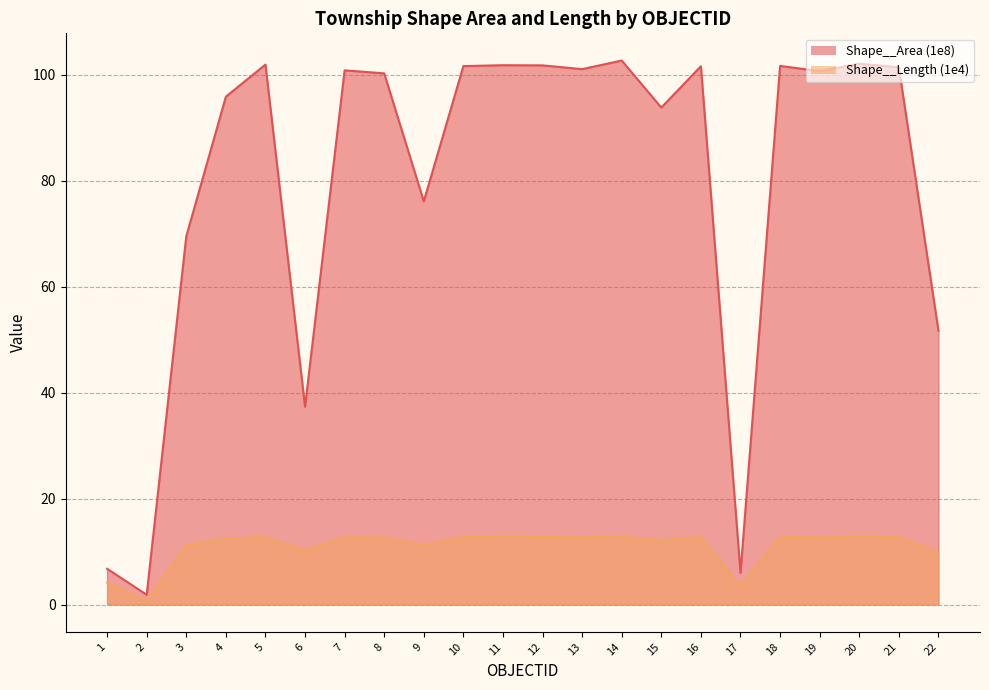

At which label does Shape__Length (1e4) reach its minimum?

2